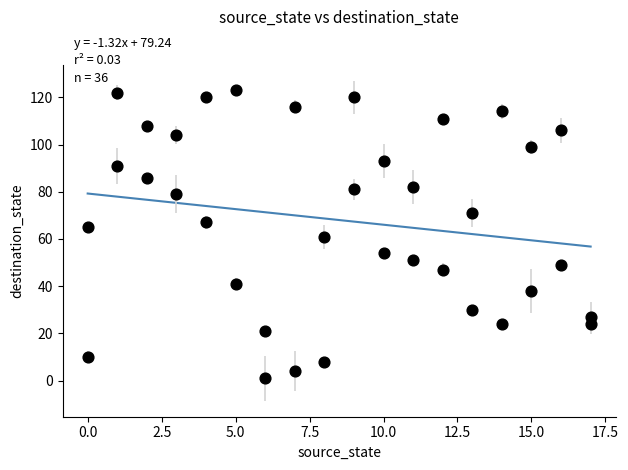

What is the range of Y values (max minus min)?

122